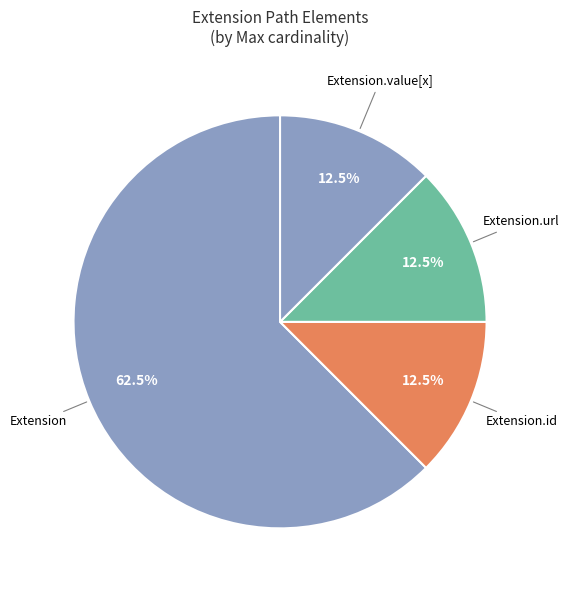

Approximately how many times larger is the value at Extension compared to Extension.url?

5.0